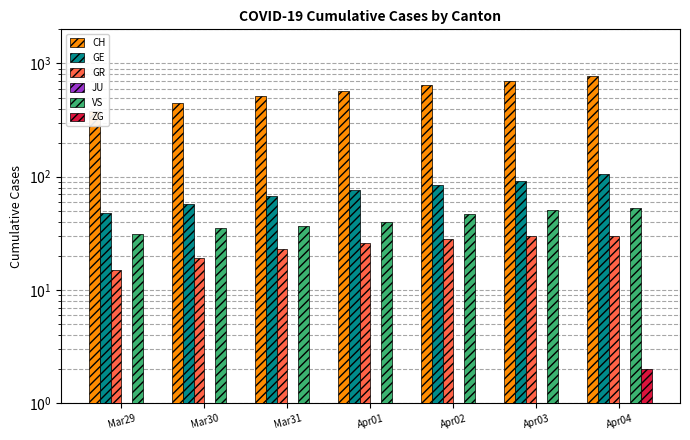

How many groups of bars are there?

7